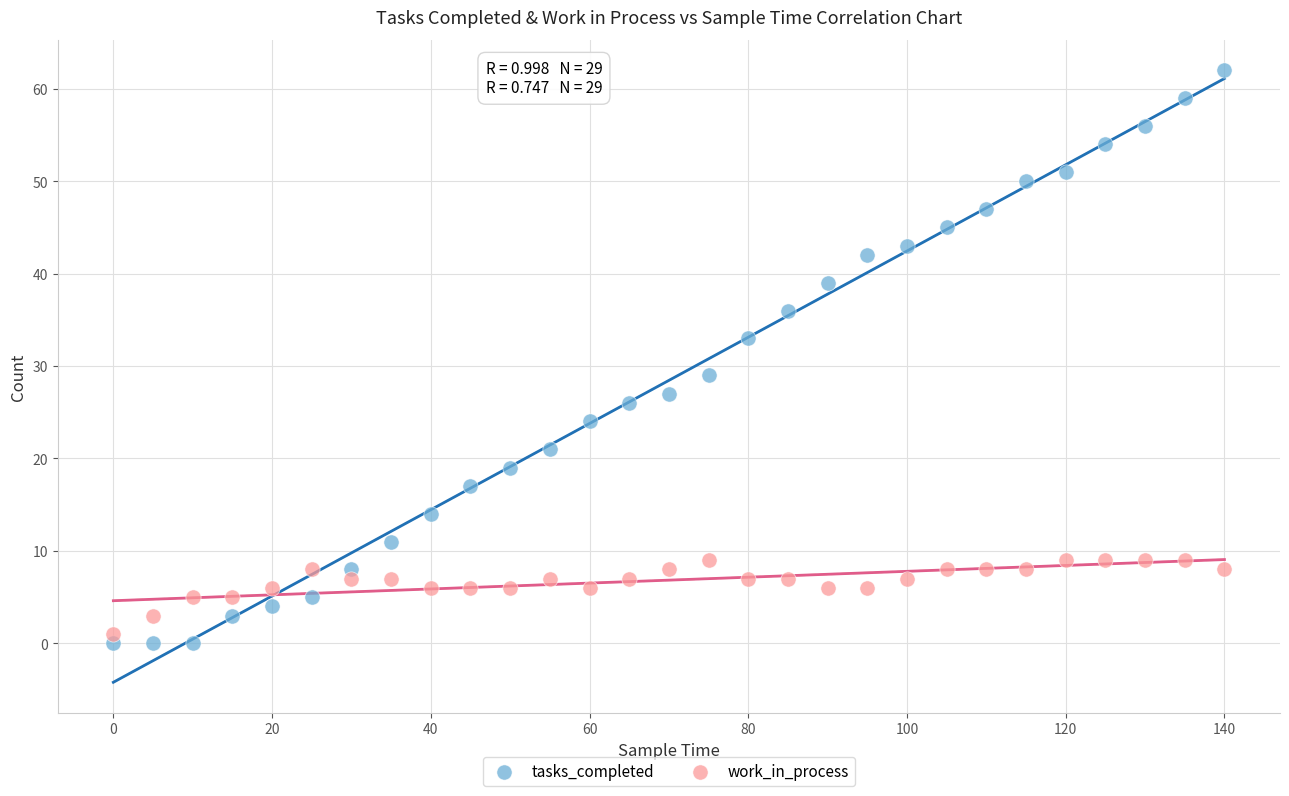

Which series reaches the maximum Y coordinate?

tasks_completed